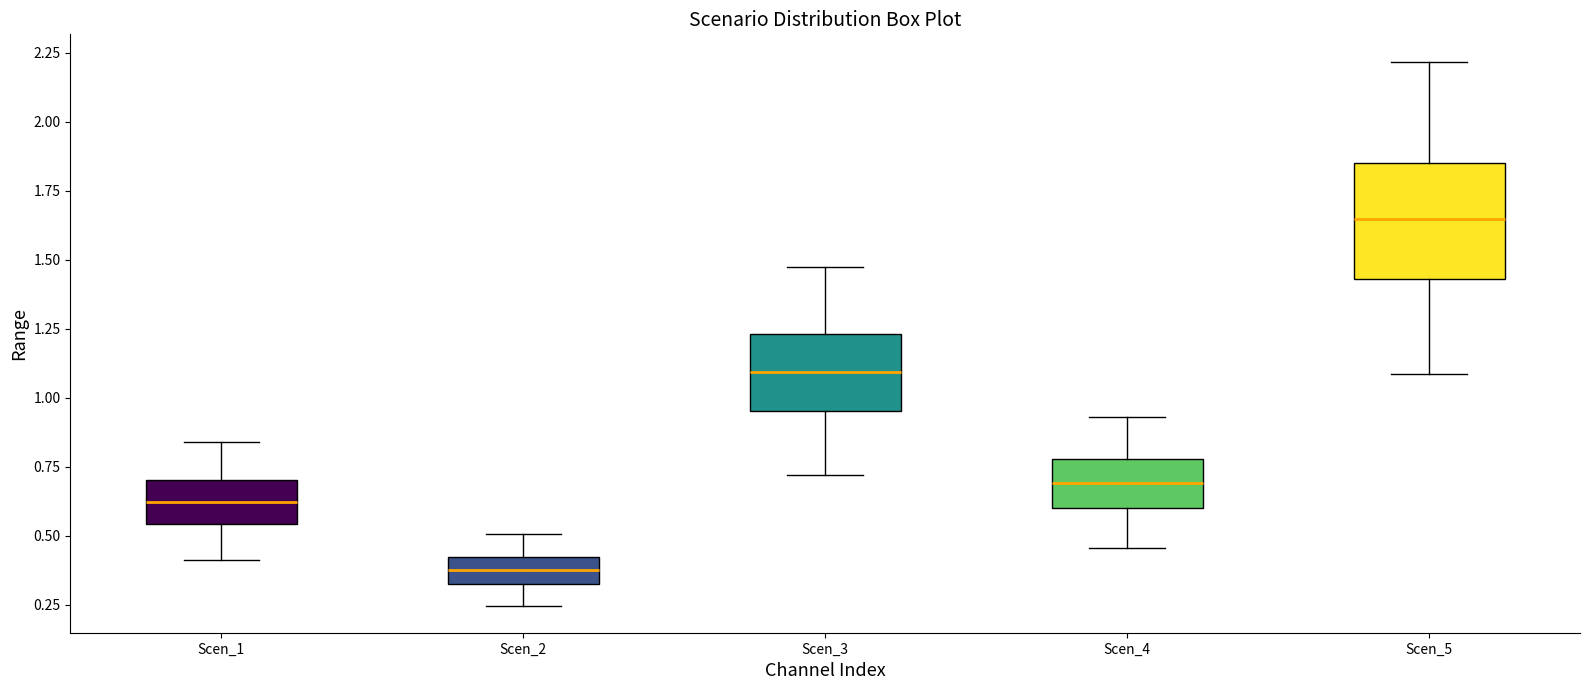

Which box's median line is the lowest?

Scen_2